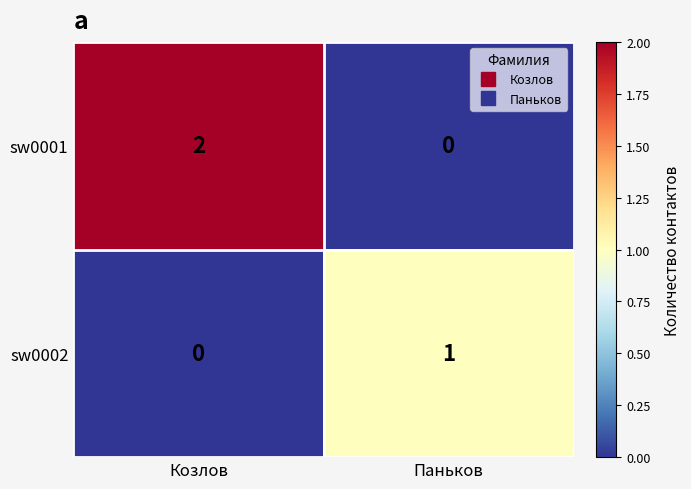

Rank the series by their average value, from lowest to highest.

sw0002, sw0001